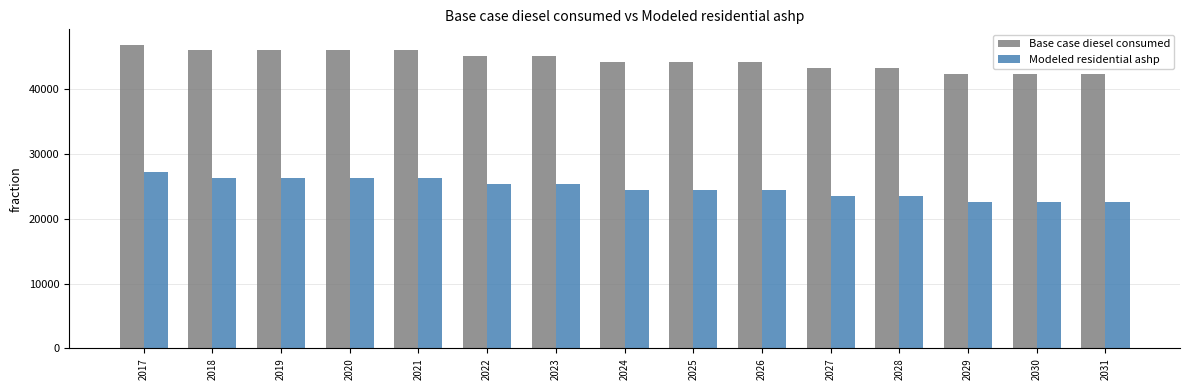

How many series are shown in this chart?

2